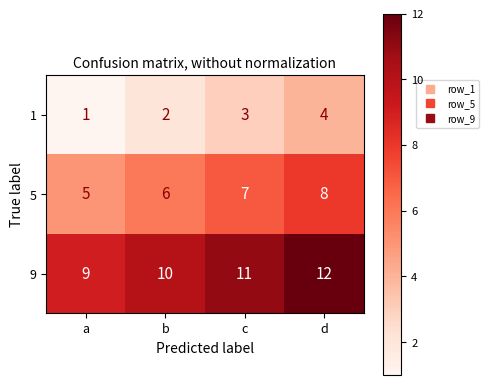

What is the spread (max minus min) of values at c?

8